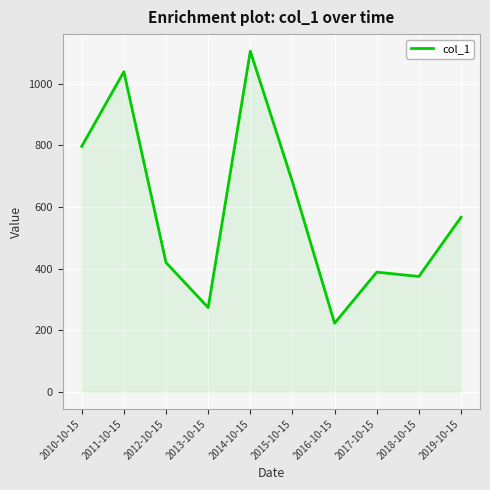

How many interior local valleys (lower than both neighbors) does the data have?

3